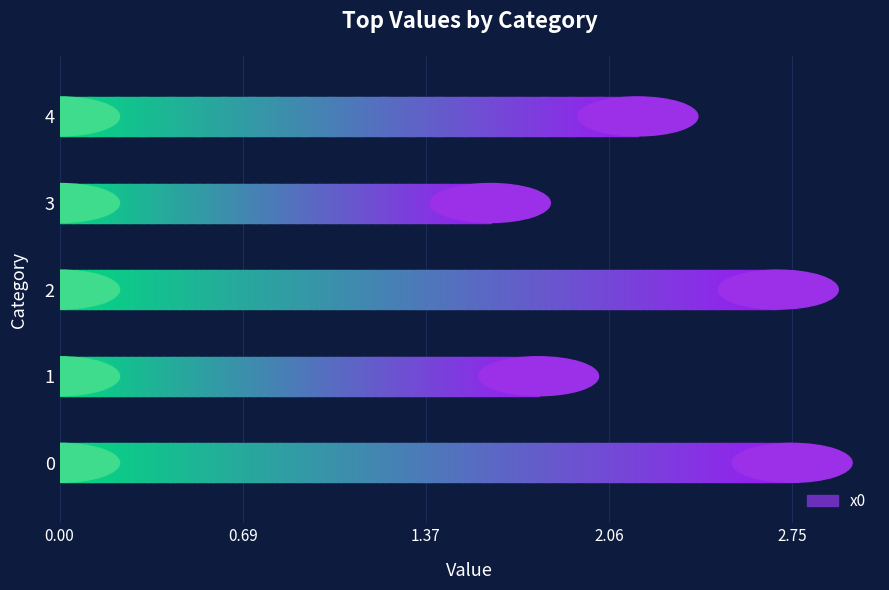

How many values are between 1 and 2?

2